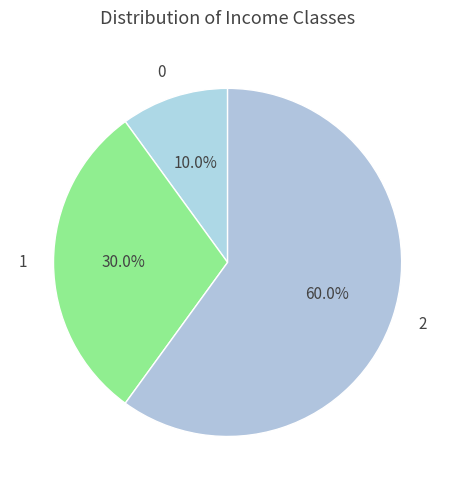

What percentage is the 2 slice, to the nearest percent?

60%